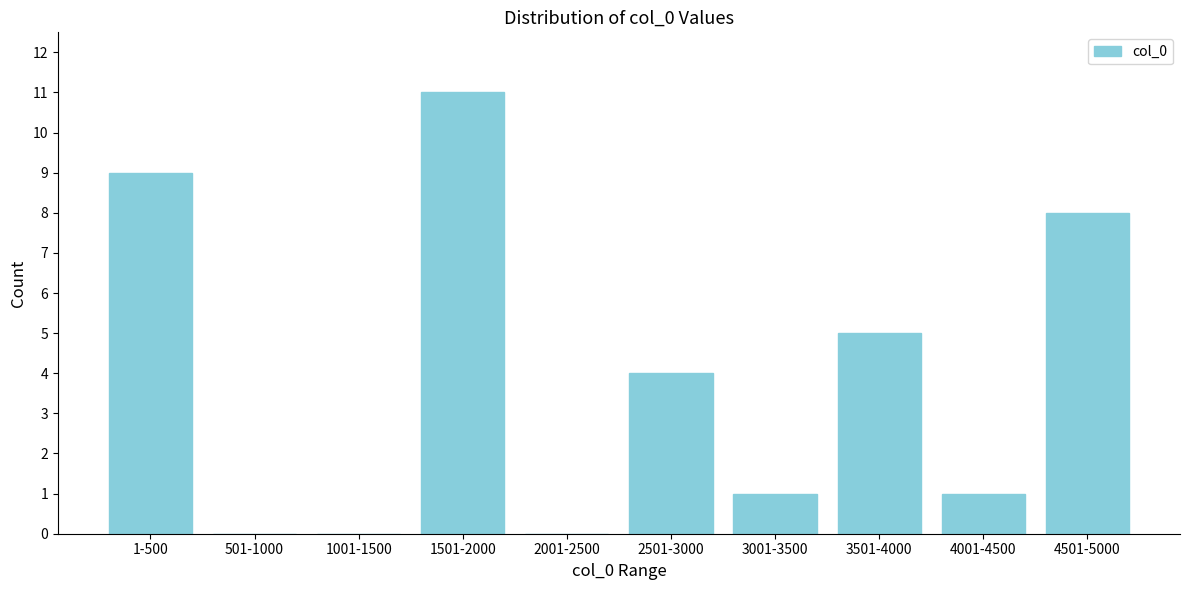

Reading left to right, list all the values displayed in this chart.

1-500=9	501-1000=0	1001-1500=0	1501-2000=11	2001-2500=0	2501-3000=4	3001-3500=1	3501-4000=5	4001-4500=1	4501-5000=8